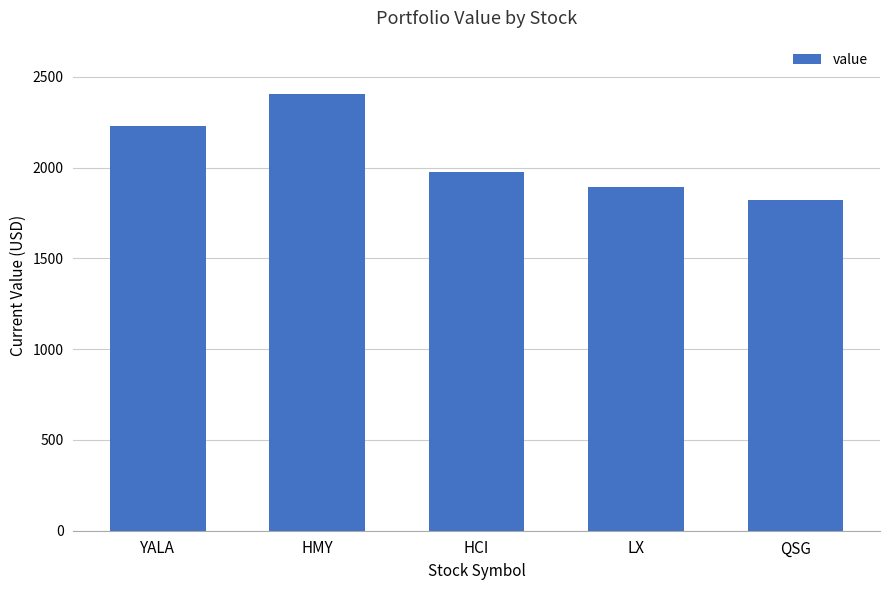

What position from the right is LX?

2